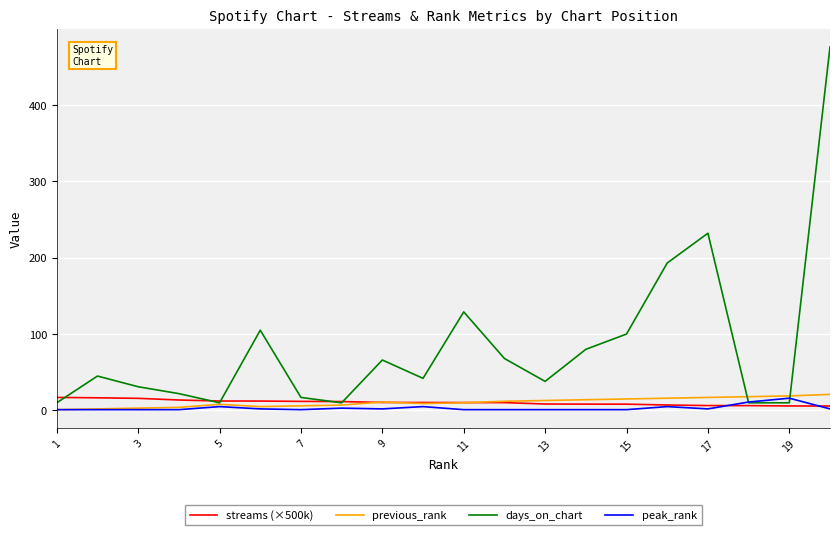

Which series has the widest spread of values?

days_on_chart